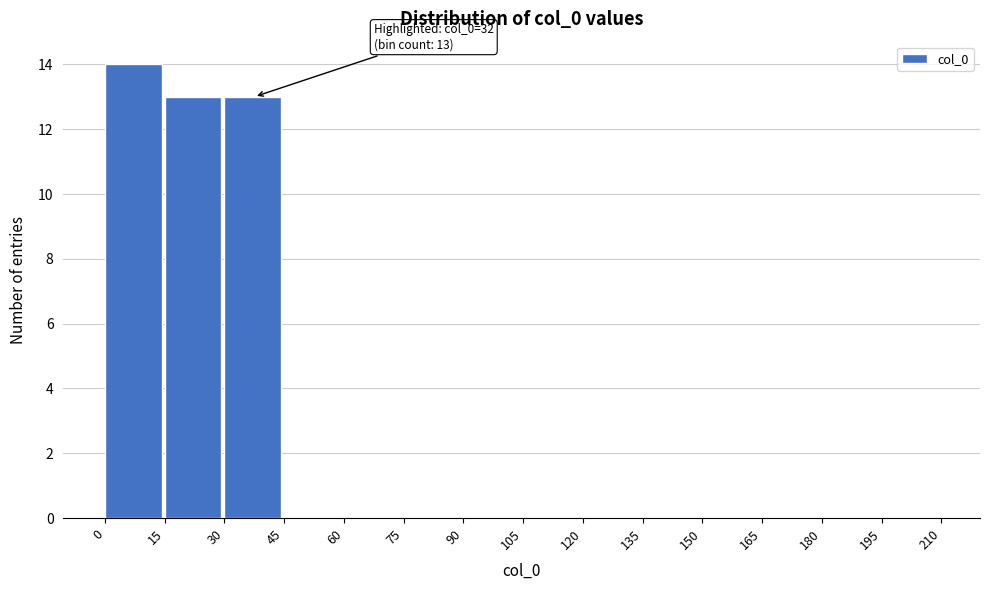

Which range on the x-axis has the tallest bar?

0 to 15